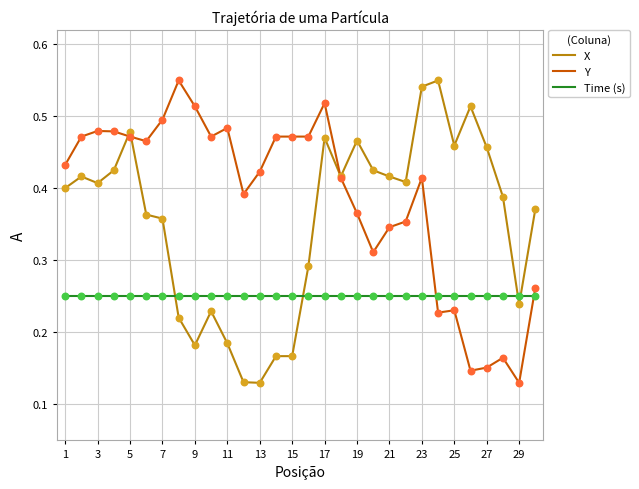

At how many categories does at least one series exceed 0?

30